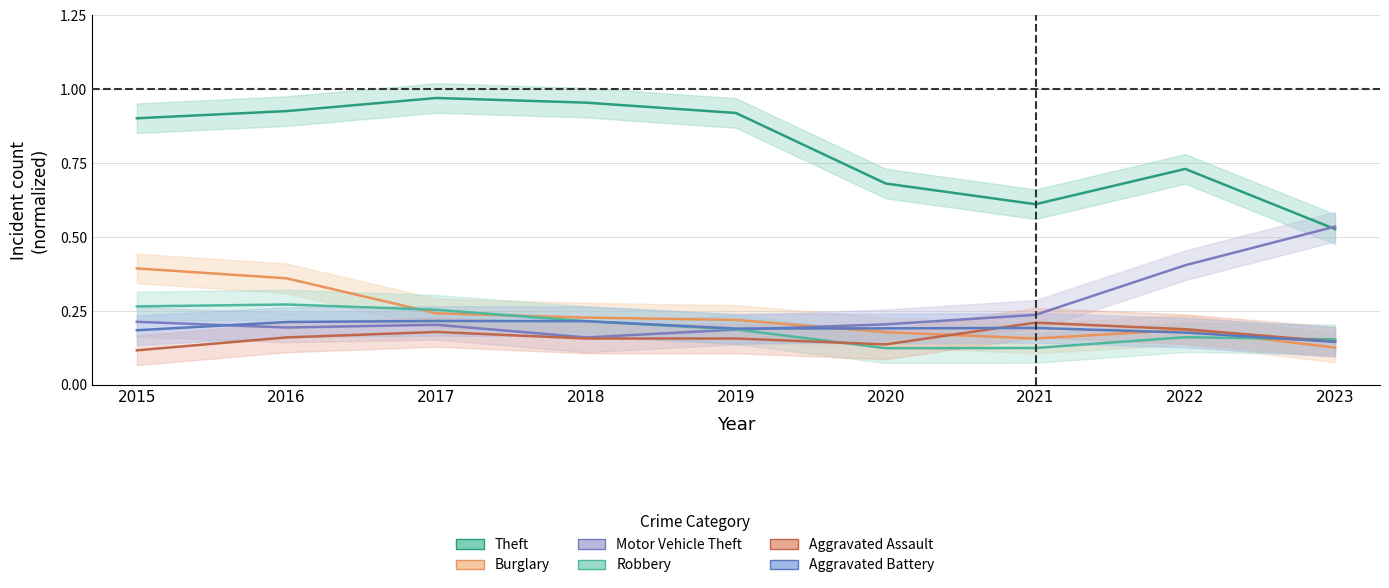

Reading left to right, extract all data points from this chart.

Theft: 2015=0.9	2016=0.9	2017=1.0	2018=1.0	2019=0.9	2020=0.7	2021=0.6	2022=0.7	2023=0.5
Burglary: 2015=0.4	2016=0.4	2017=0.2	2018=0.2	2019=0.2	2020=0.2	2021=0.2	2022=0.2	2023=0.1
Motor Vehicle Theft: 2015=0.2	2016=0.2	2017=0.2	2018=0.2	2019=0.2	2020=0.2	2021=0.2	2022=0.4	2023=0.5
Robbery: 2015=0.3	2016=0.3	2017=0.3	2018=0.2	2019=0.2	2020=0.1	2021=0.1	2022=0.2	2023=0.2
Aggravated Assault: 2015=0.1	2016=0.2	2017=0.2	2018=0.2	2019=0.2	2020=0.1	2021=0.2	2022=0.2	2023=0.1
Aggravated Battery: 2015=0.2	2016=0.2	2017=0.2	2018=0.2	2019=0.2	2020=0.2	2021=0.2	2022=0.2	2023=0.1